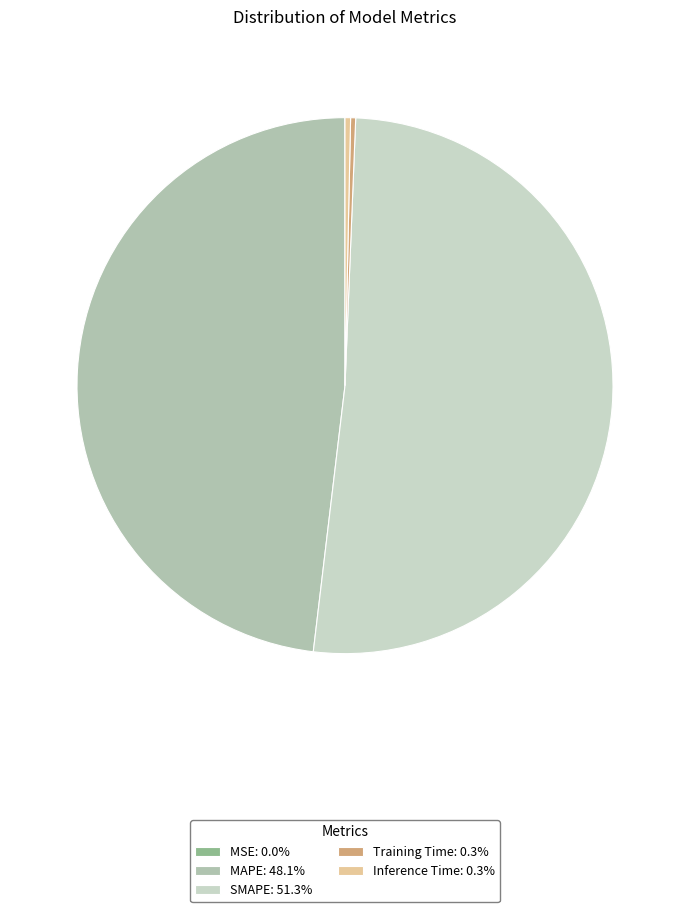

Rank the categories by value from highest to lowest.

SMAPE, MAPE, Inference Time, Training Time, MSE